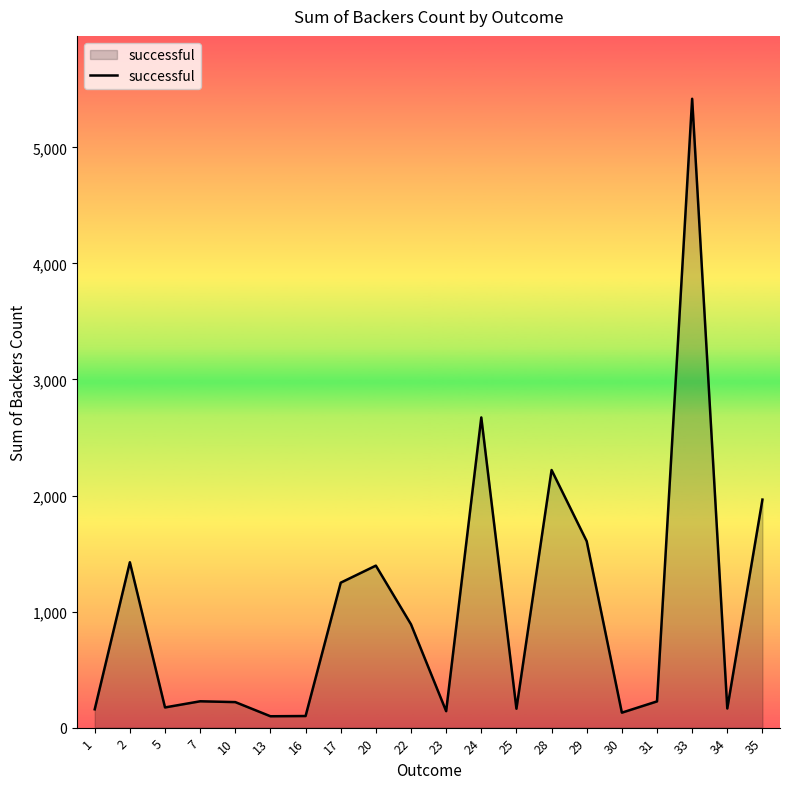

What is the greatest value displayed?

5419